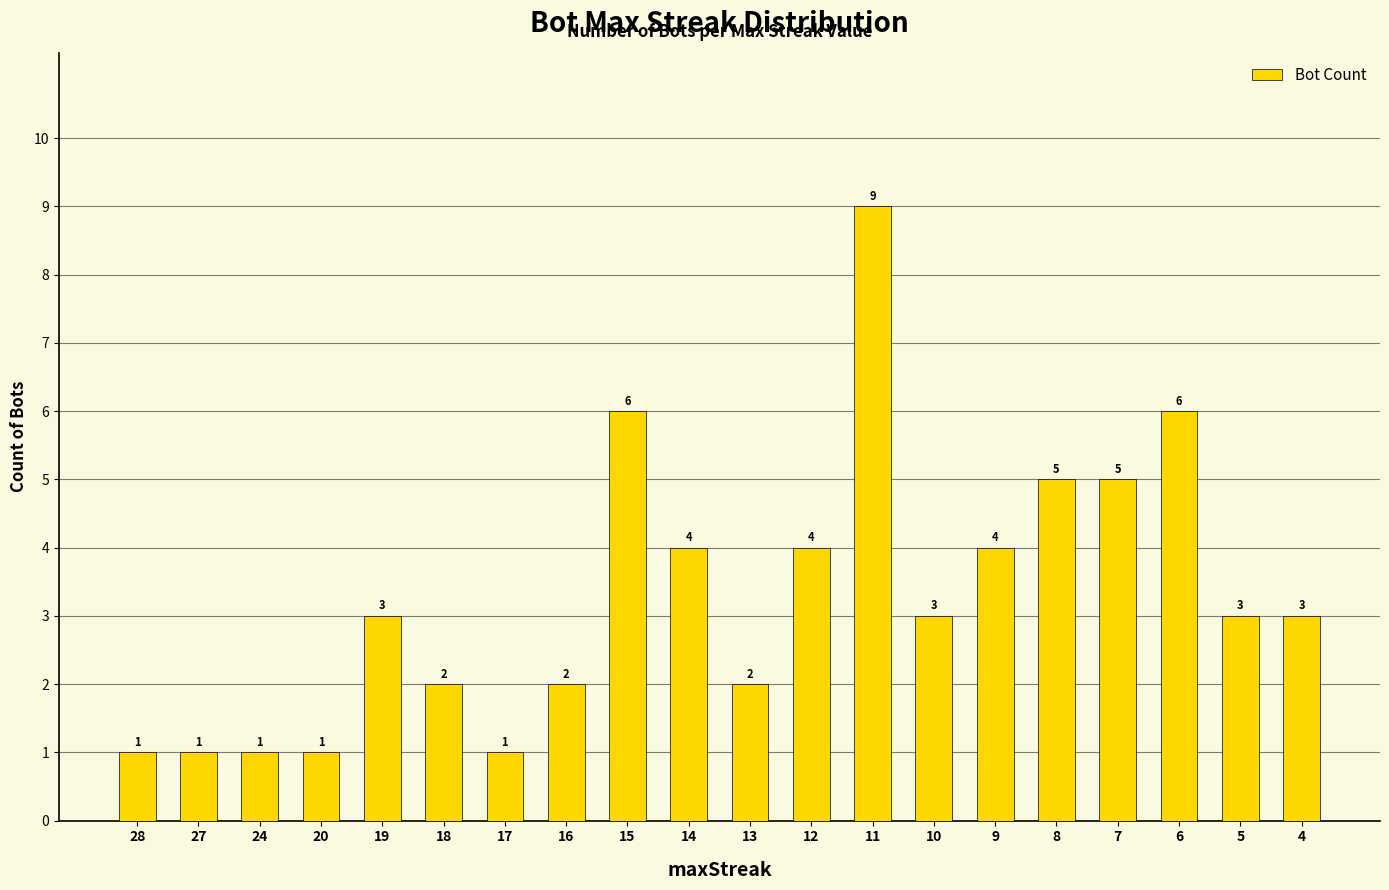

What is the change in value from 16 to 8?

+3